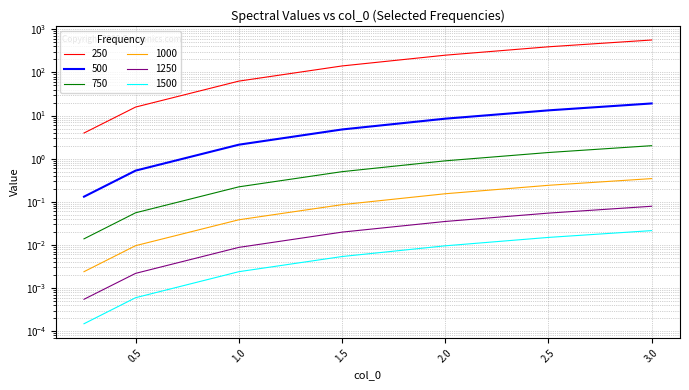

True or false: 1500 has a value of 0.0 at 1.5.

True